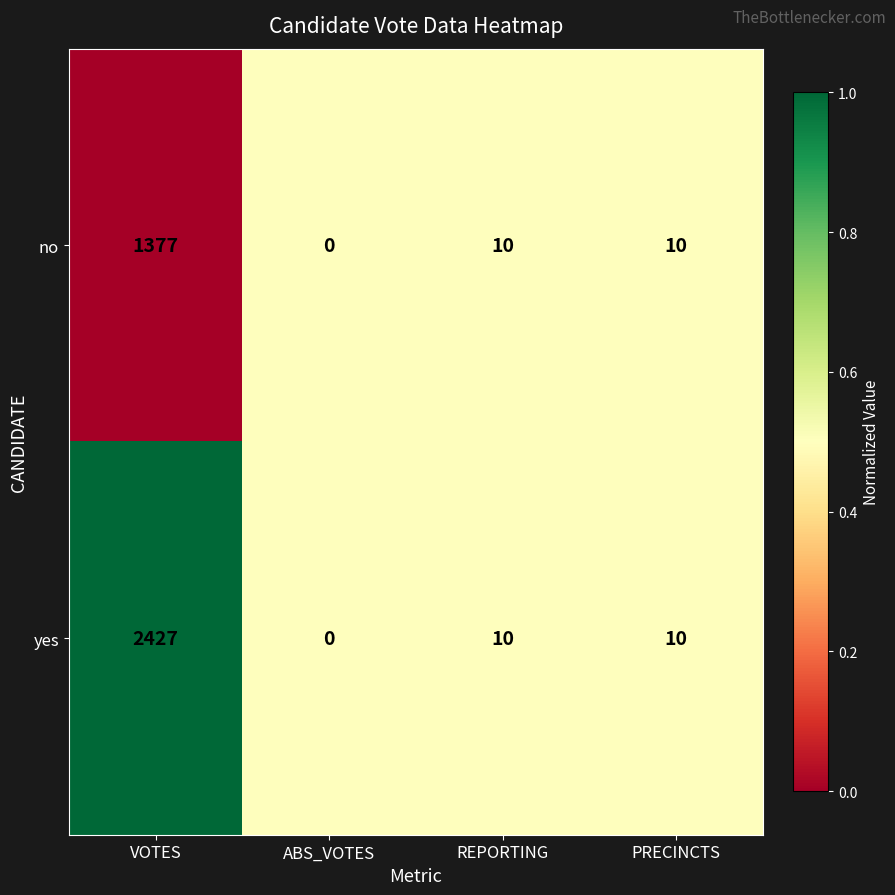

What is the difference between the maximum and minimum values in the no series?

1377